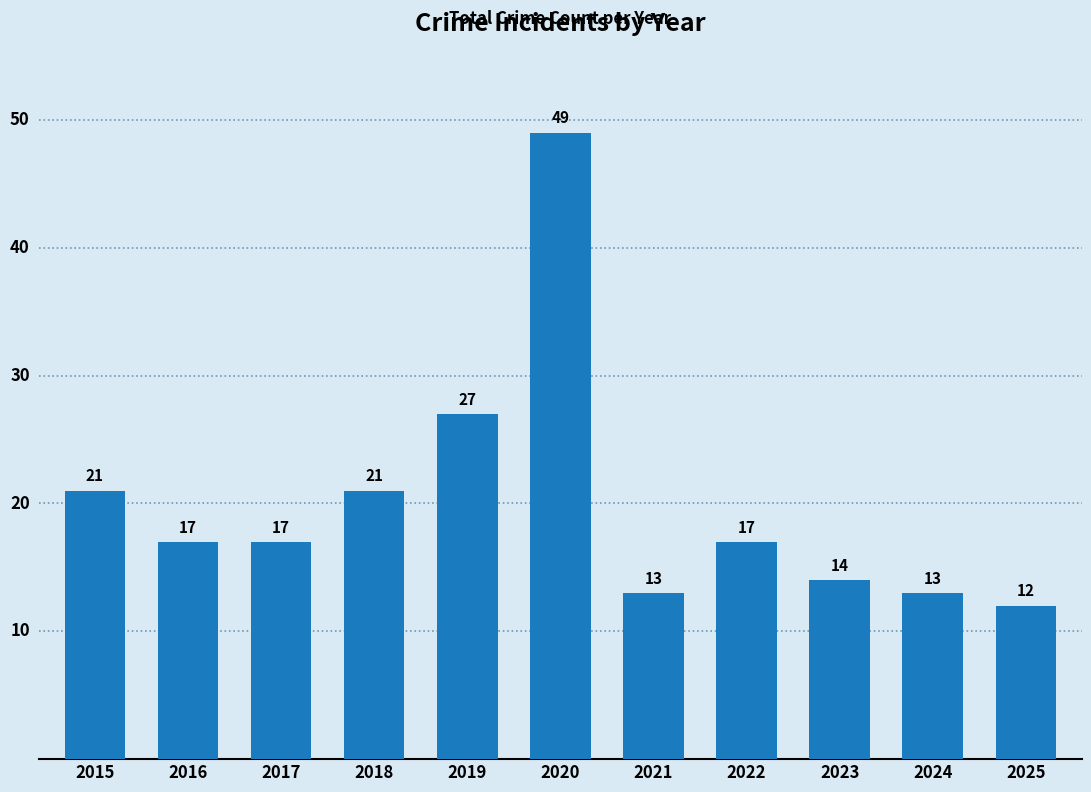

Reading left to right, extract all data points from this chart.

2015=21	2016=17	2017=17	2018=21	2019=27	2020=49	2021=13	2022=17	2023=14	2024=13	2025=12